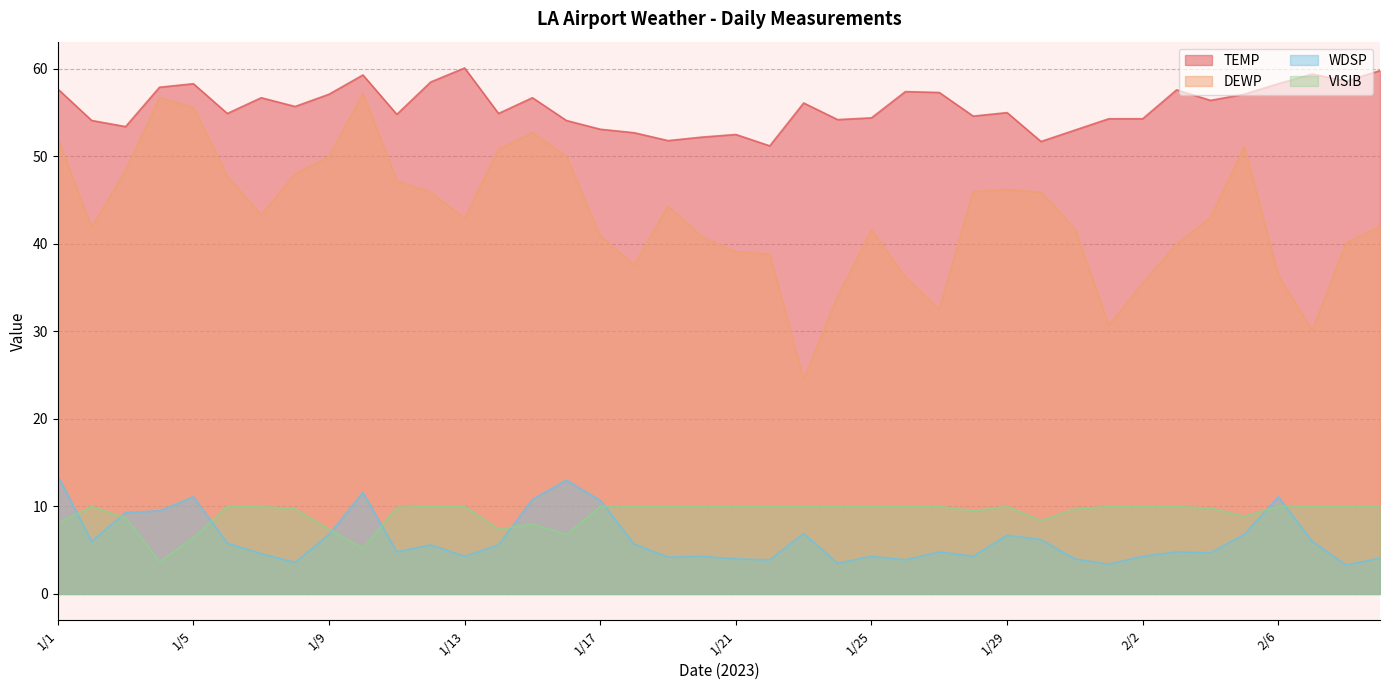

List the labels in order of VISIB value, largest first.

1/2, 1/6, 1/7, 1/12, 1/13, 1/17, 1/18, 1/19, 1/20, 1/21, 1/22, 1/23, 1/24, 1/25, 1/26, 1/27, 1/29, 2/1, 2/2, 2/3, 2/6, 2/7, 2/8, 2/9, 1/11, 2/4, 1/8, 1/31, 1/28, 2/5, 1/3, 1/30, 1/1, 1/15, 1/9, 1/14, 1/16, 1/5, 1/10, 1/4